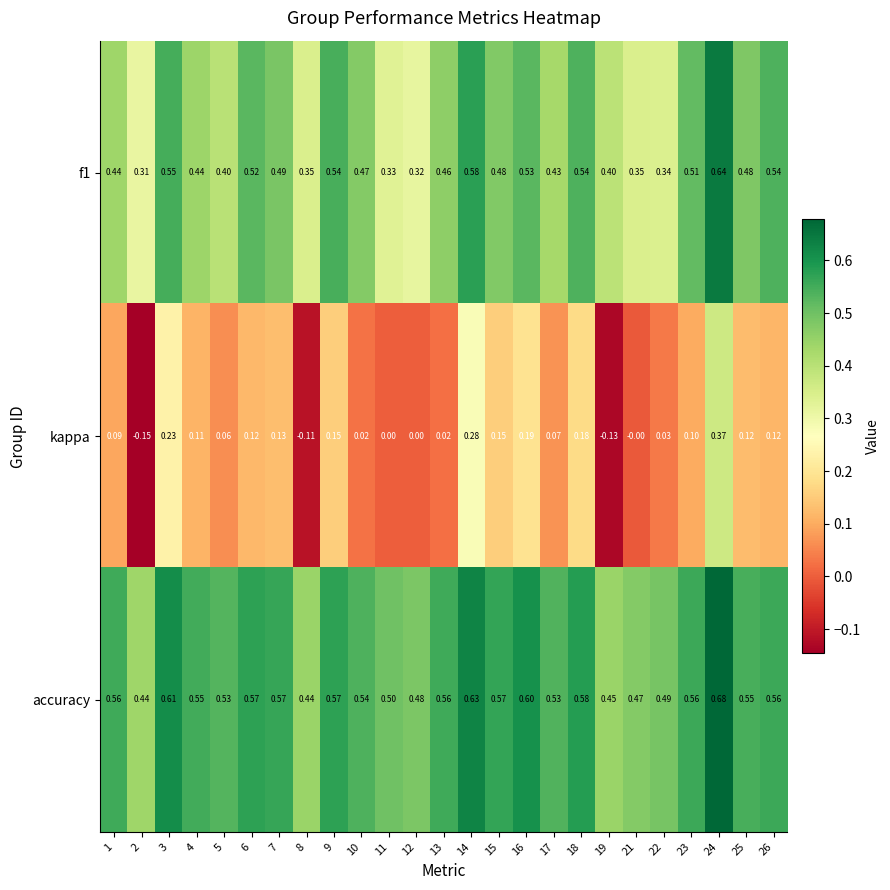

Between 24 and 25, which series saw the biggest shift?

kappa